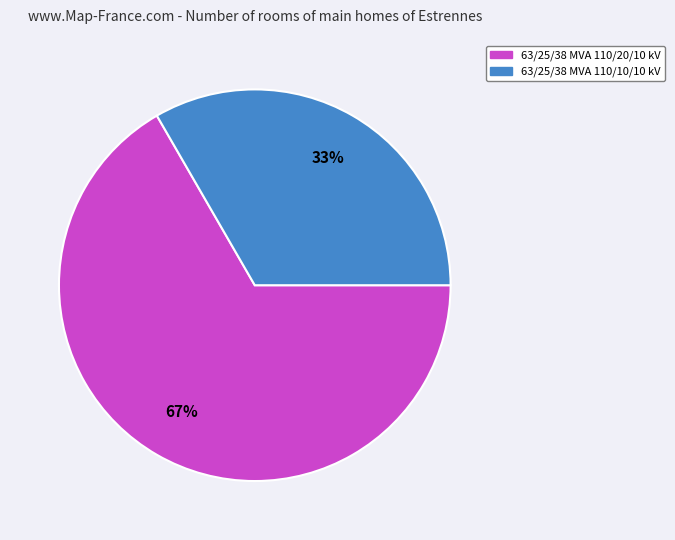

To the nearest percent, what is the average slice percentage?

50%